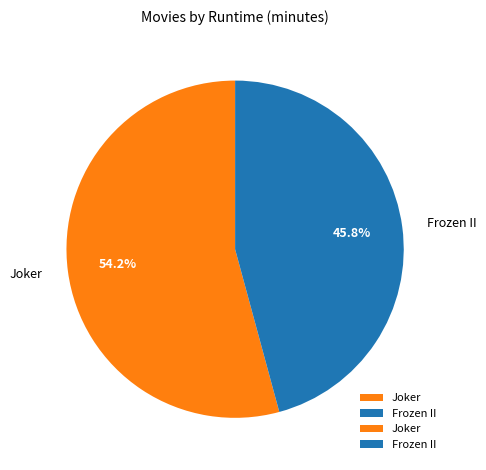

What percentage is the Frozen II slice, to the nearest percent?

46%